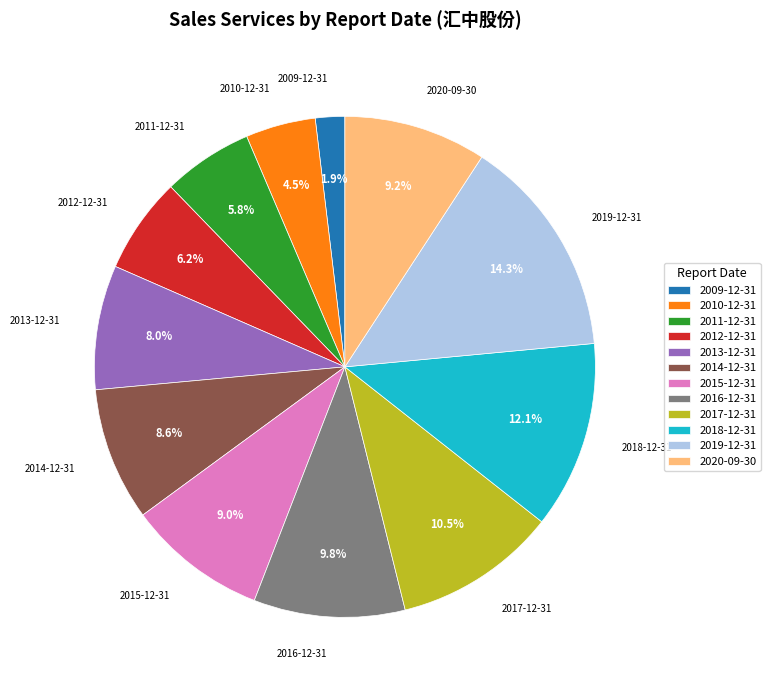

What is the smallest slice in the pie chart?

2009-12-31